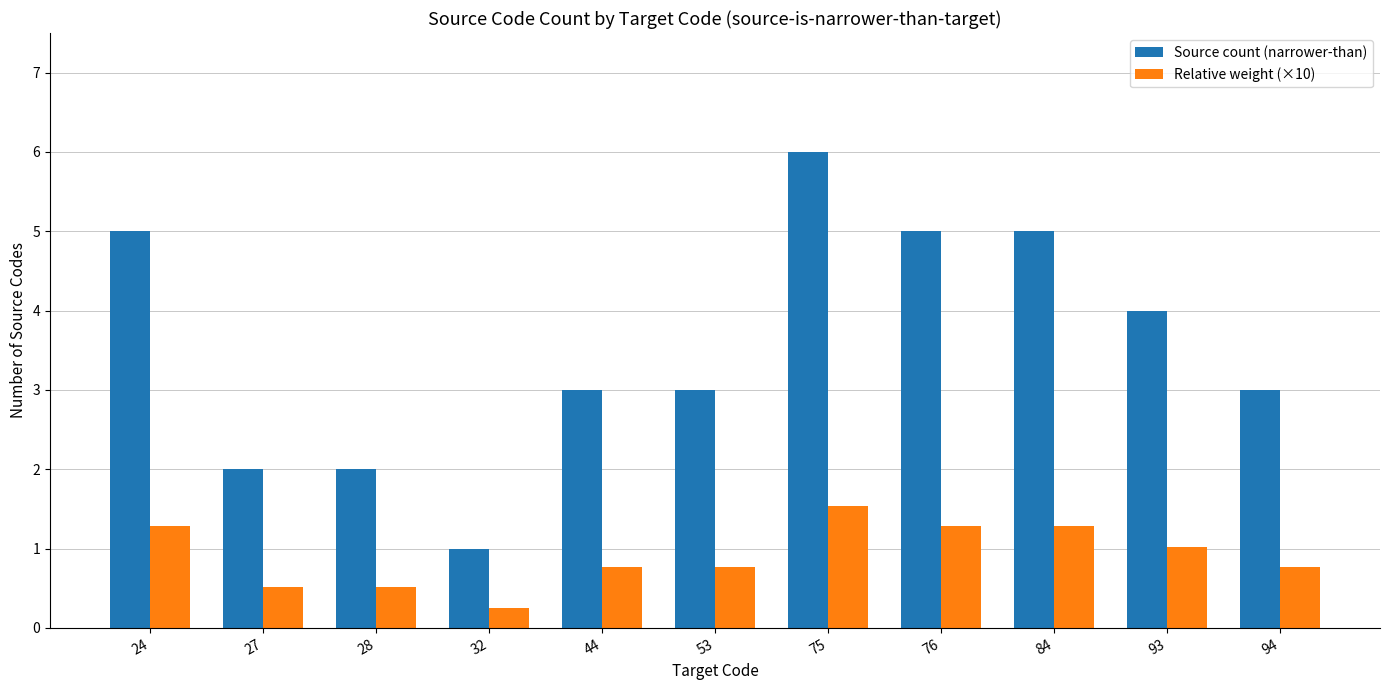

List the series in order of their overall mean, lowest first.

Relative weight (×10), Source count (narrower-than)